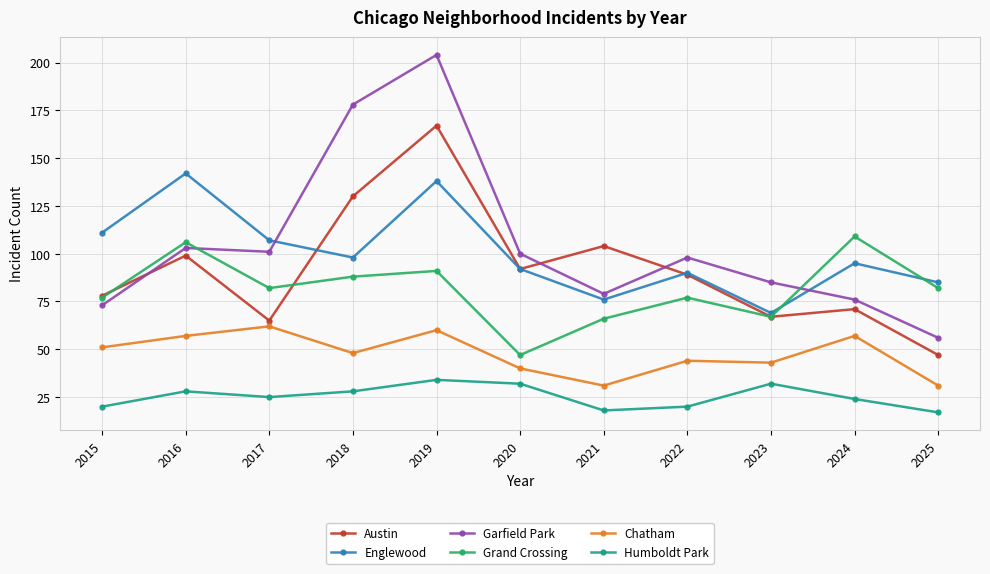

At how many categories does at least one series exceed 93?

9